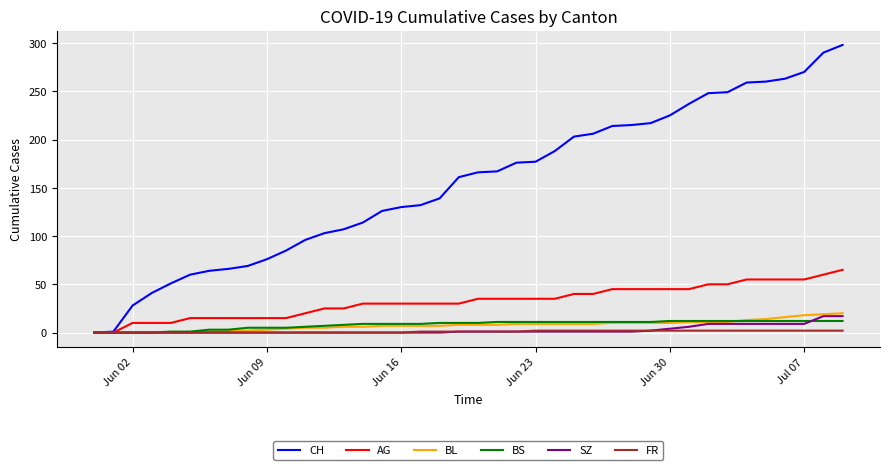

What is the greatest value displayed?

298